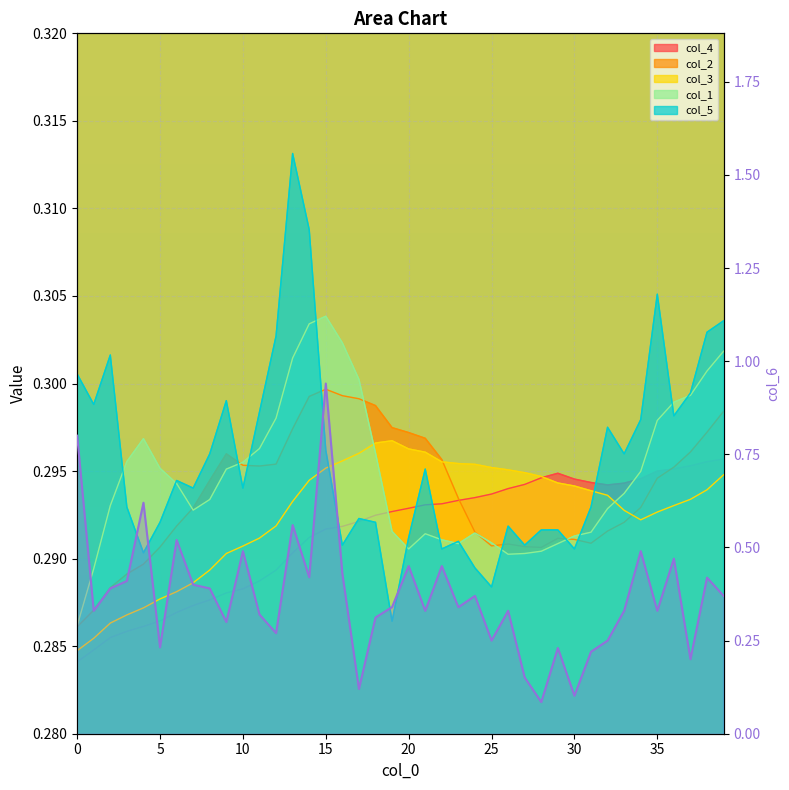

What is the difference between the second highest and second lowest values?

0.7